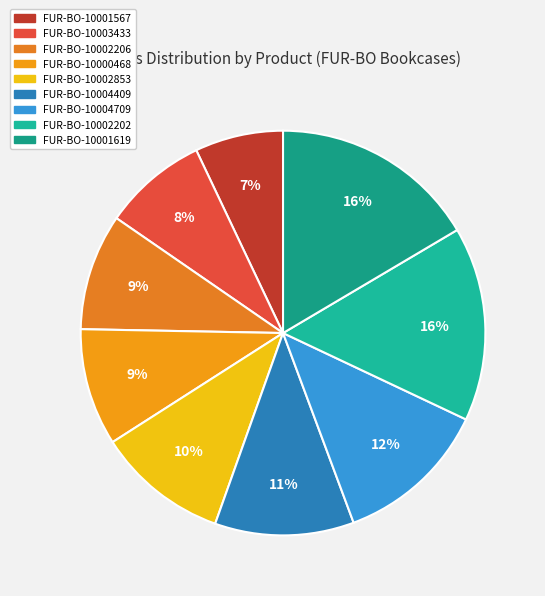

Is the sum of FUR-BO-10004409 and FUR-BO-10000468 greater than half?

No